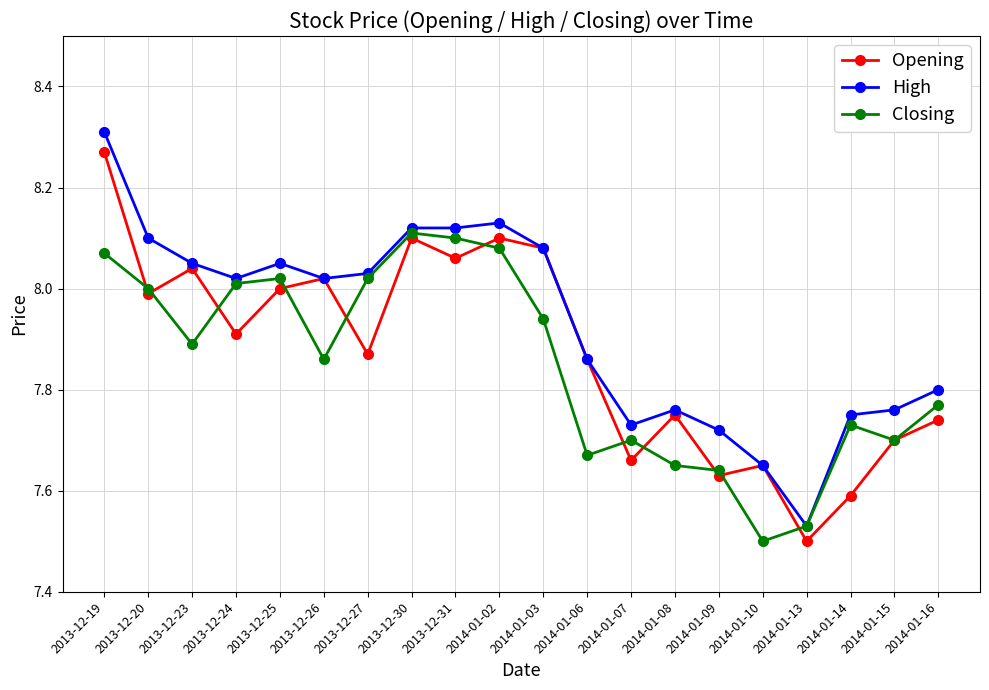

The High series shows 8.1 at 2013-12-30. True or false?

True